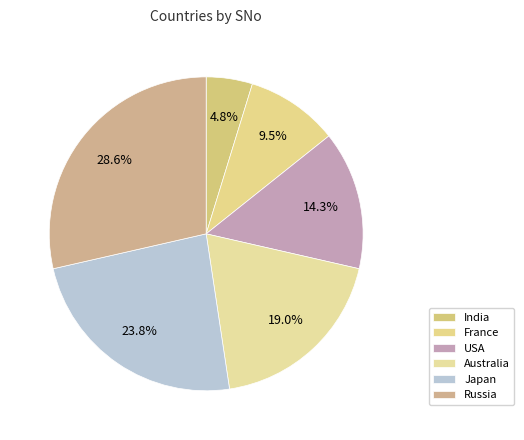

Does India account for over 50% of the chart?

No